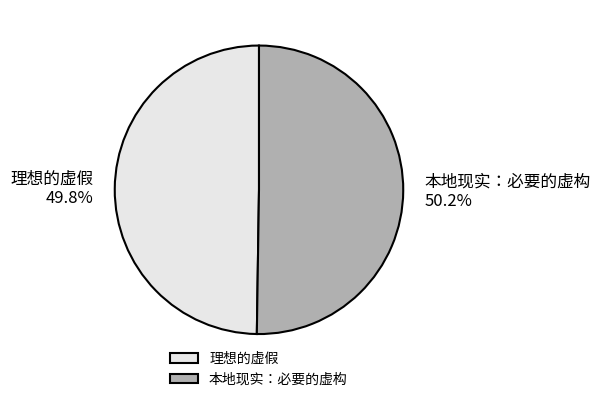

Is there any slice that represents more than half of the pie?

Yes